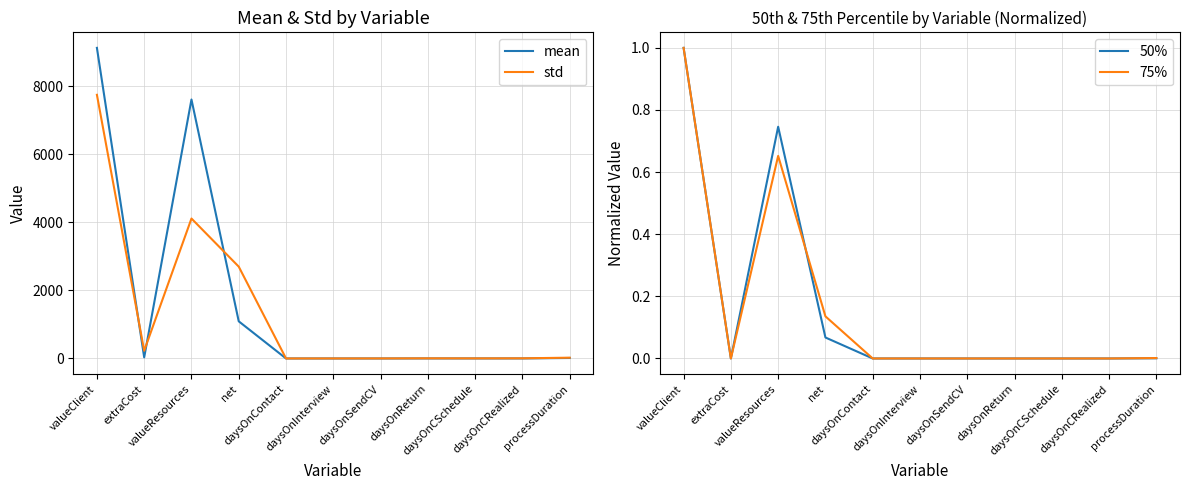

The std series shows 350.2 at extraCost. True or false?

False